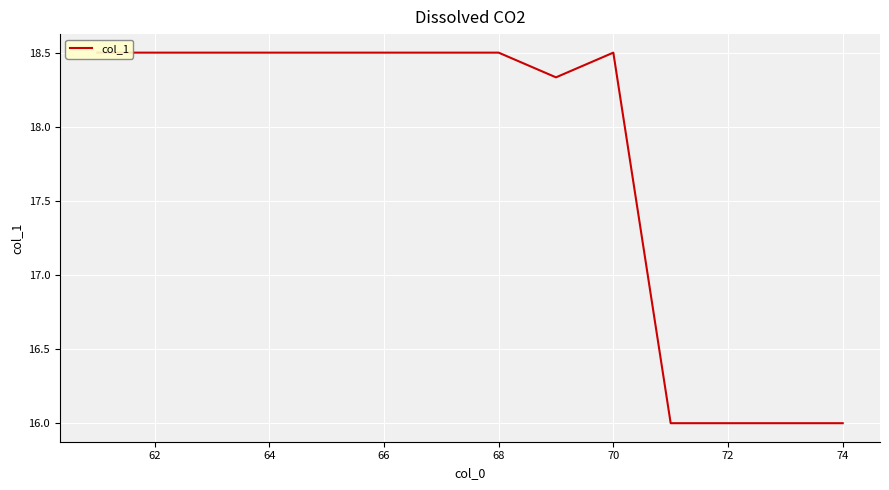

True or false: the data has more than 1 interior local peaks.

False